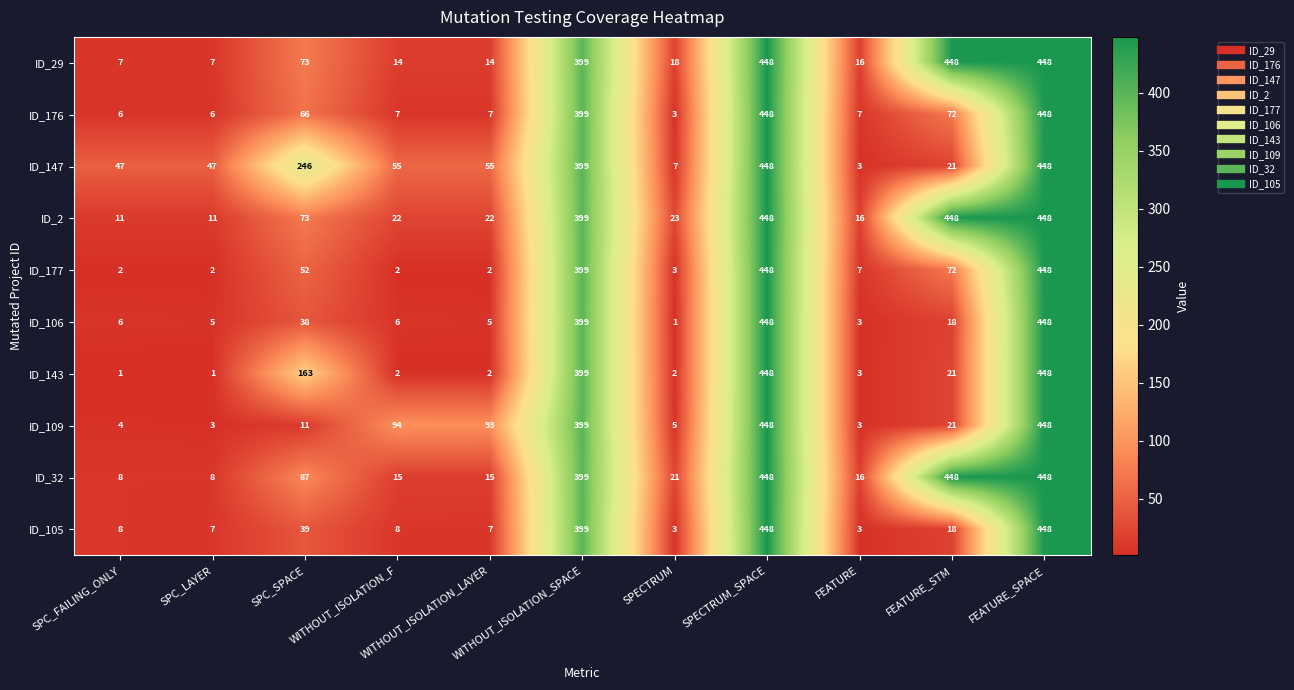

What is the highest value of the ID_29 series?

448